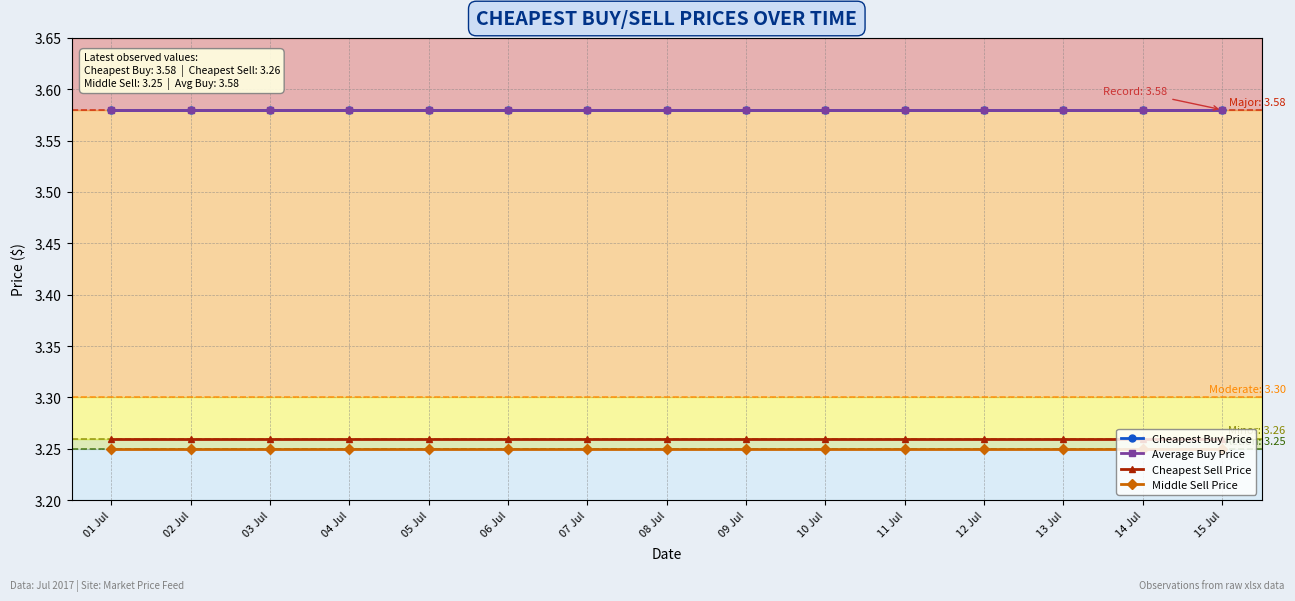

How many lines are shown in the chart?

4